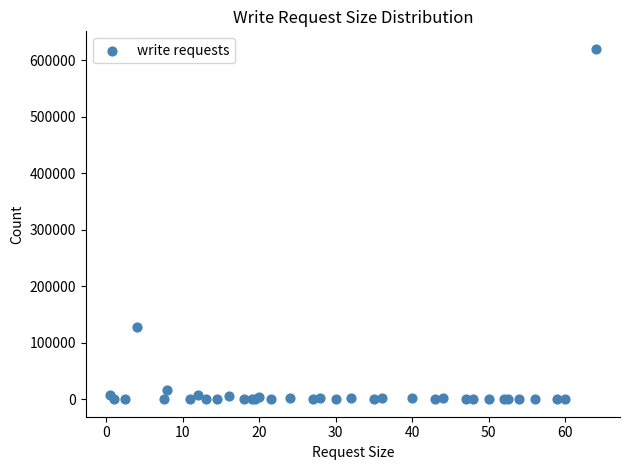

What Y value in the scatter plot is closest to 309975?

128207